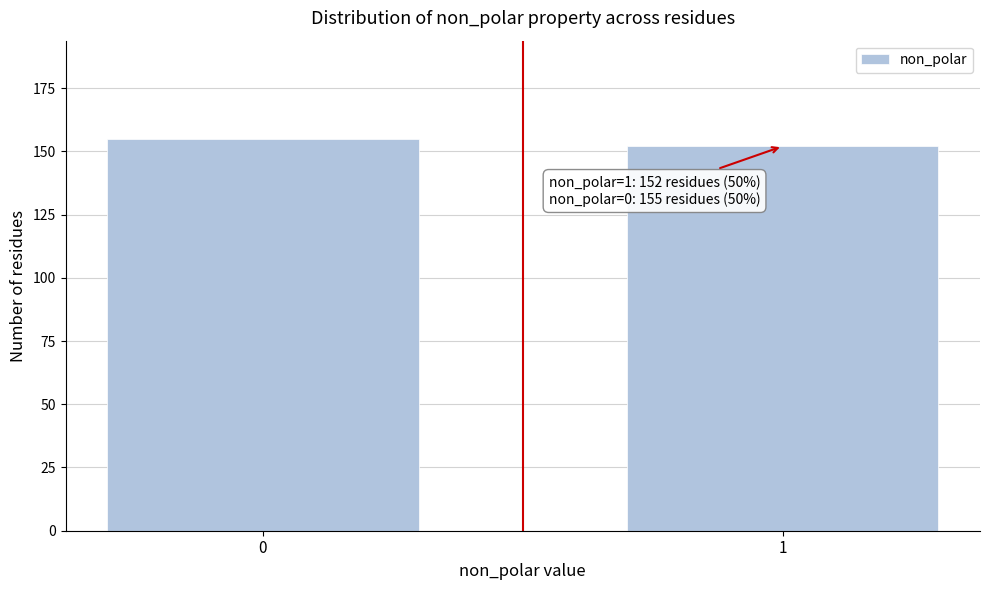

Reading left to right, transcribe all the data shown in this chart.

0=155	1=152